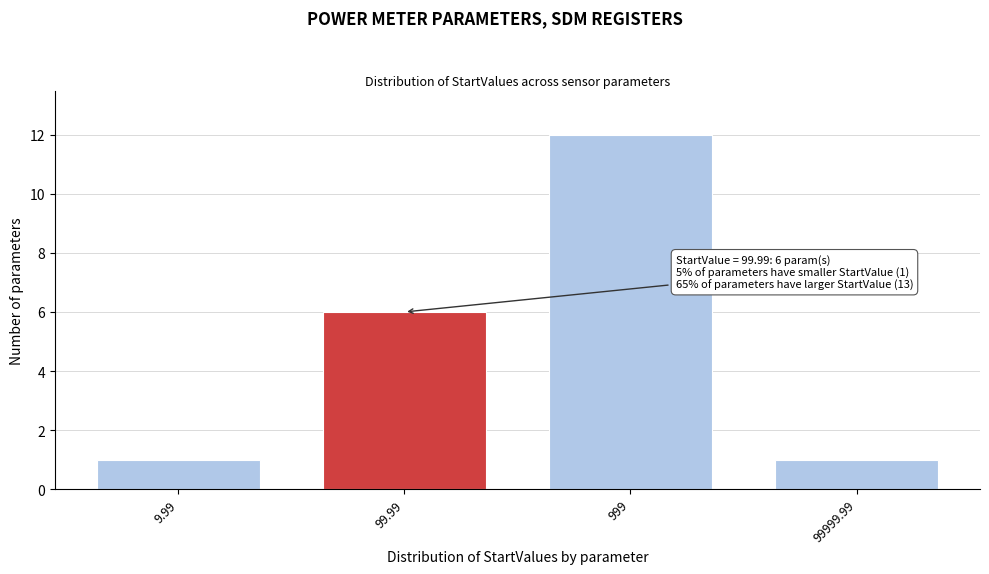

Reading right to left, transcribe all the data shown in this chart.

99999.99=1	999=12	99.99=6	9.99=1